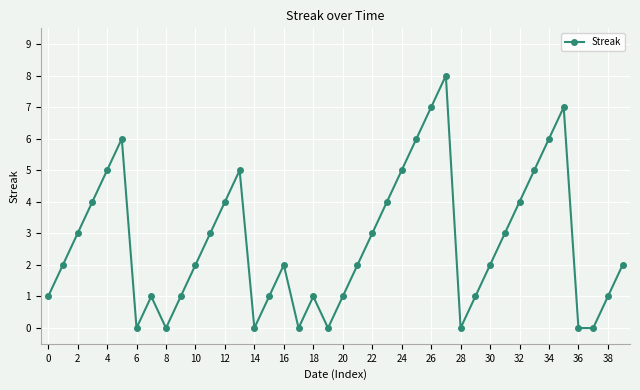

What is the difference between the maximum and minimum values?

8